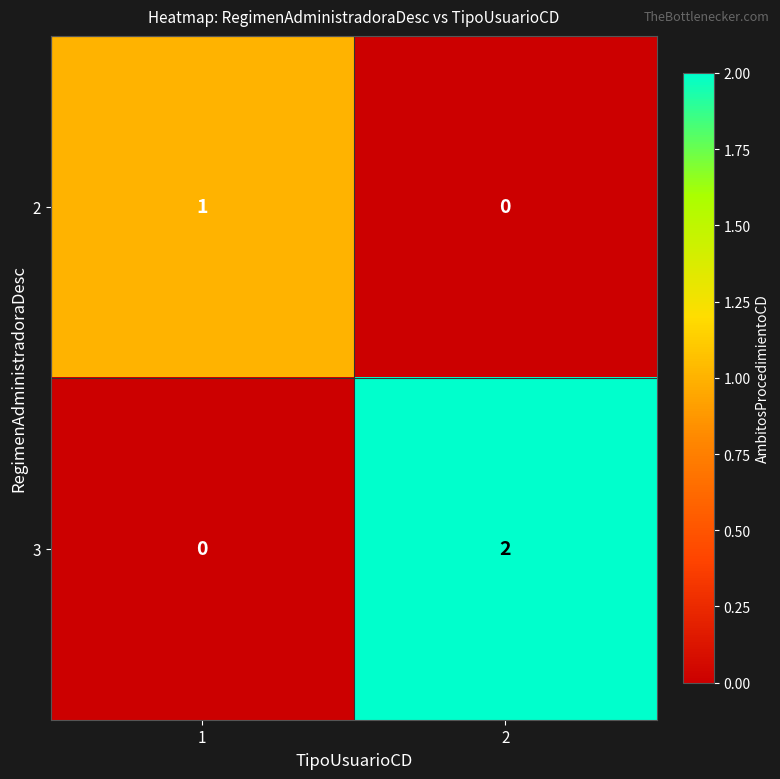

Rank the series at 1 from lowest to highest value.

3, 2